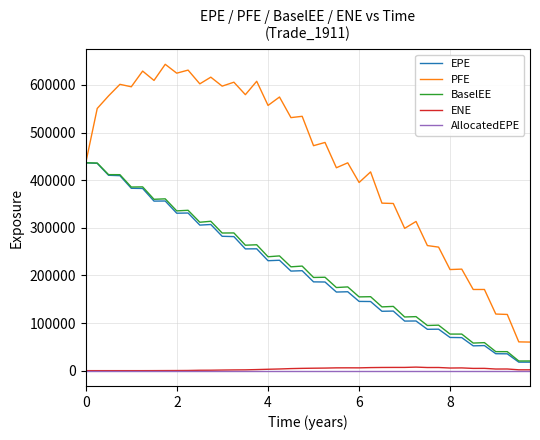

What is the difference between the maximum and minimum values in the ENE series?

7452.9